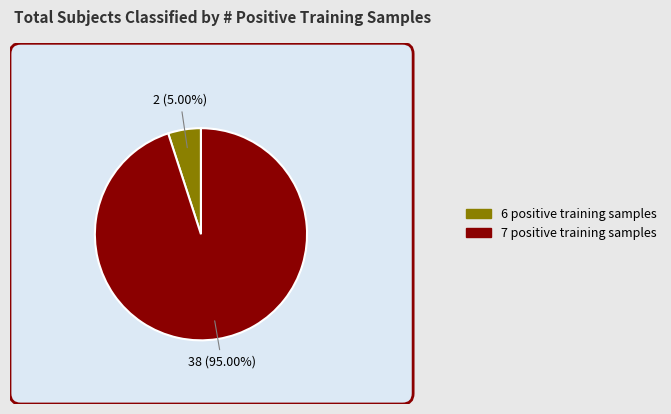

Approximately how many times larger is the value at # positive samples training = 6 compared to # positive samples training = 7?

0.1